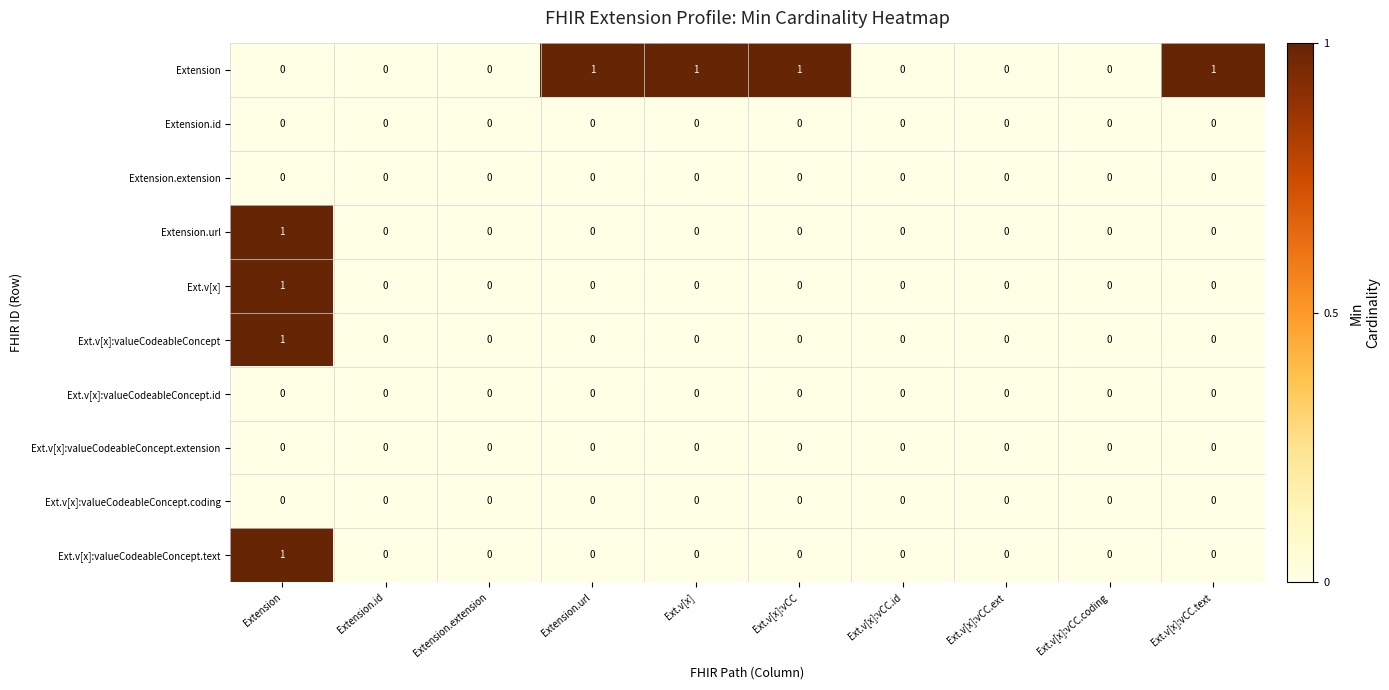

Is it true that Ext.v[x] equals 1 at Extension?

True